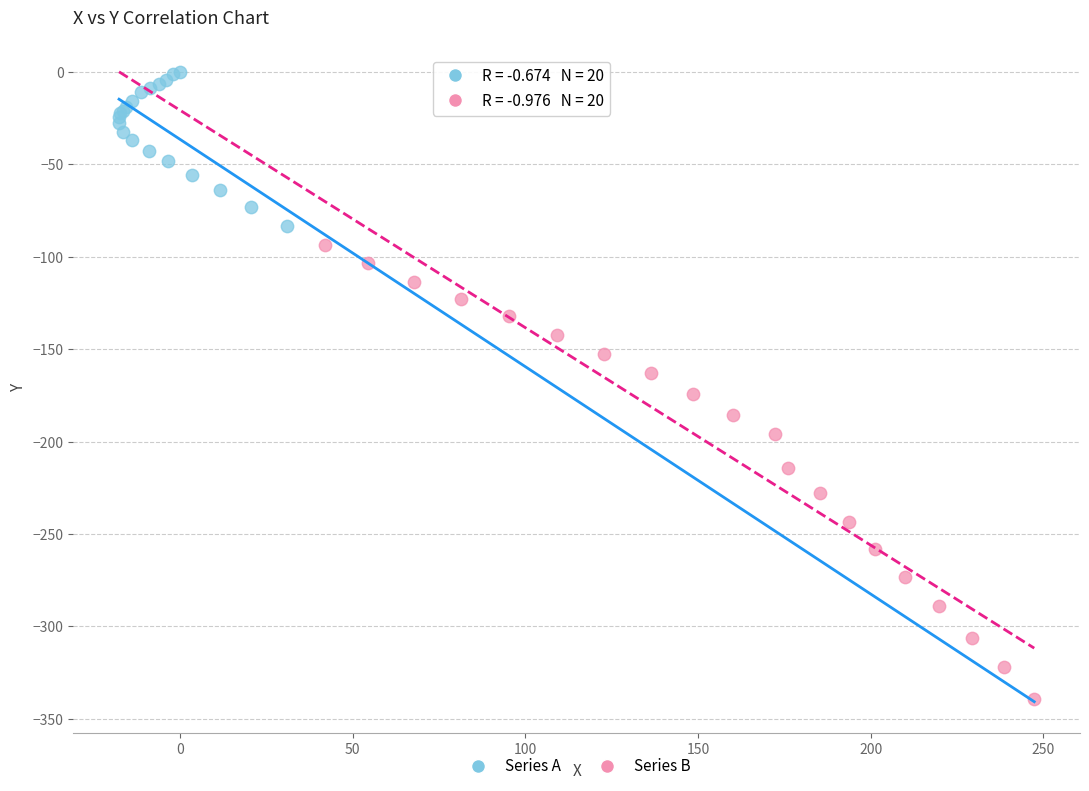

Which series has the largest Y range (max minus min)?

Series B